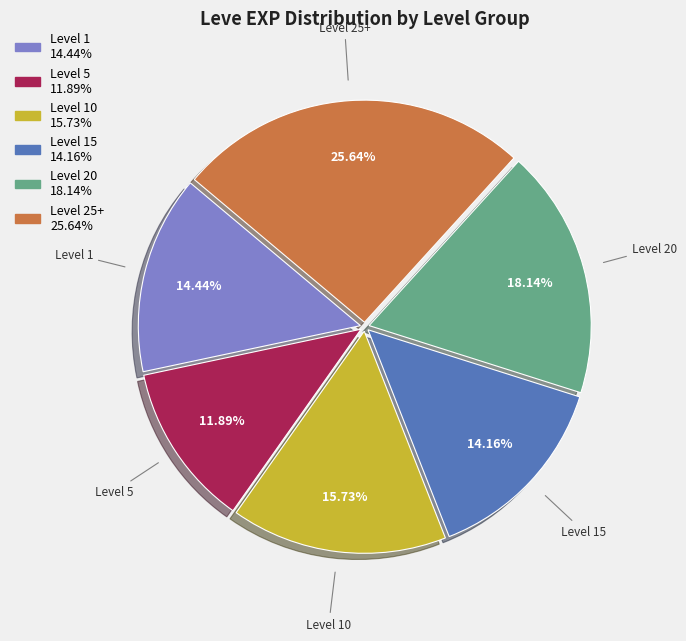

Does any single category account for the majority?

No